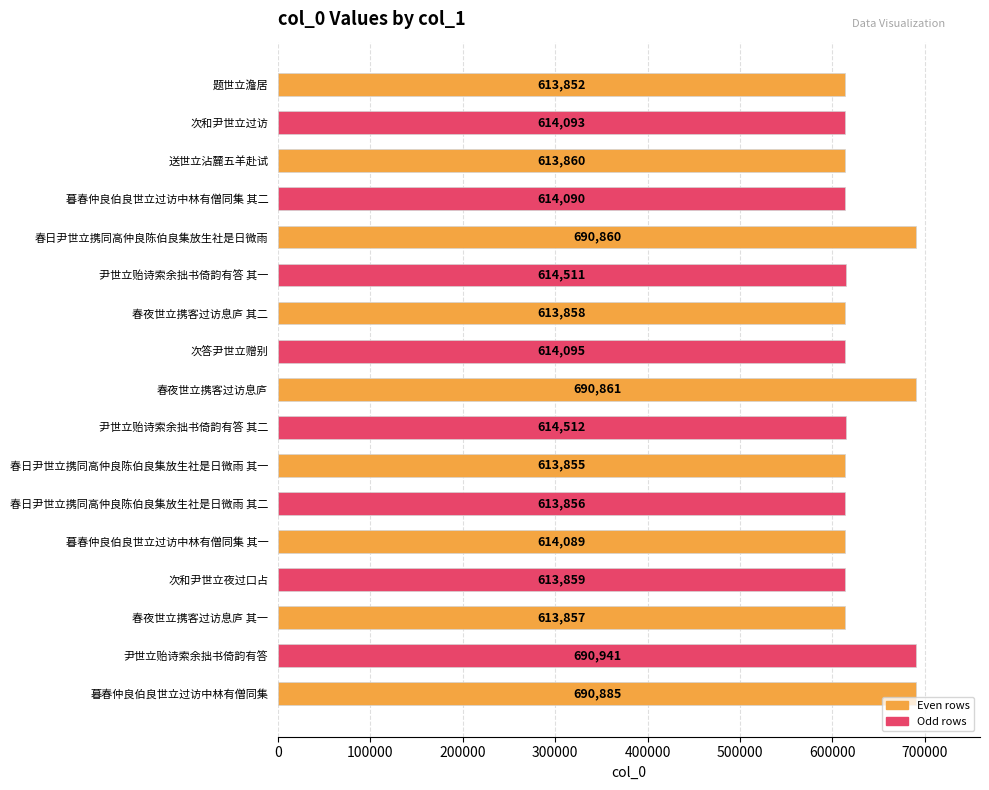

At which category does the chart reach its peak across all series?

尹世立贻诗索余拙书倚韵有答